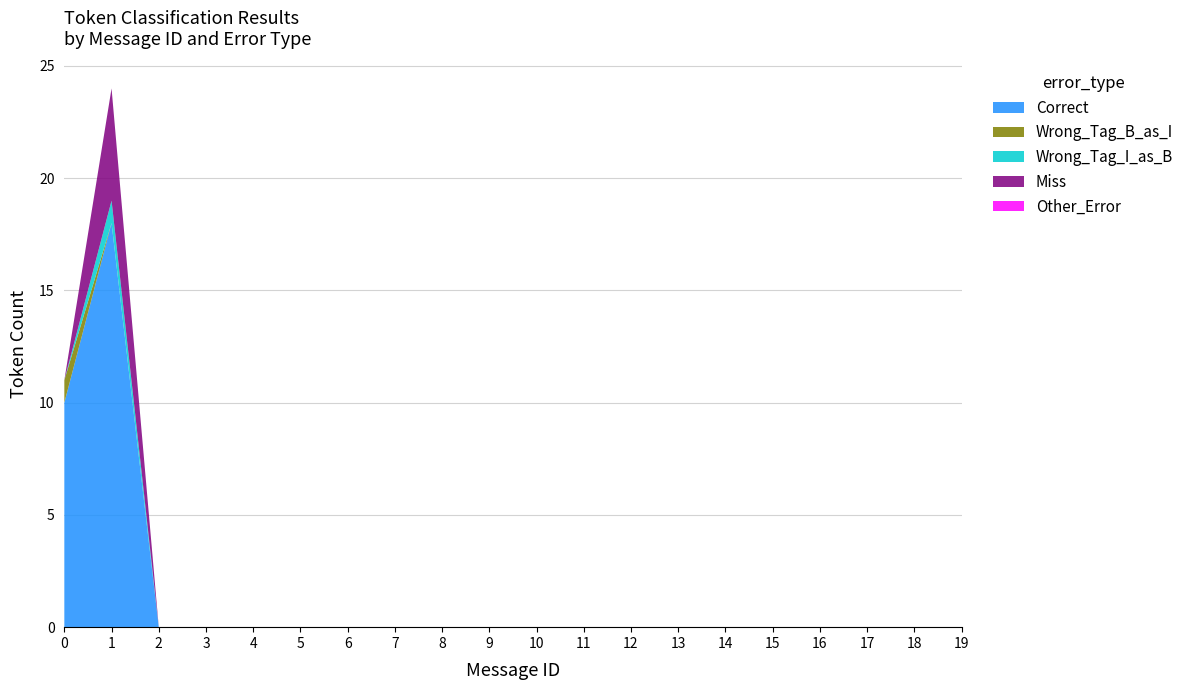

Reading left to right, what are all the values shown in this chart?

Correct: 10	18	0	0	0	0	0	0	0	0	0	0	0	0	0	0	0	0	0	0
Wrong_Tag_B_as_I: 1	0	0	0	0	0	0	0	0	0	0	0	0	0	0	0	0	0	0	0
Wrong_Tag_I_as_B: 0	1	0	0	0	0	0	0	0	0	0	0	0	0	0	0	0	0	0	0
Miss: 0	5	0	0	0	0	0	0	0	0	0	0	0	0	0	0	0	0	0	0
Other_Error: 0	0	0	0	0	0	0	0	0	0	0	0	0	0	0	0	0	0	0	0